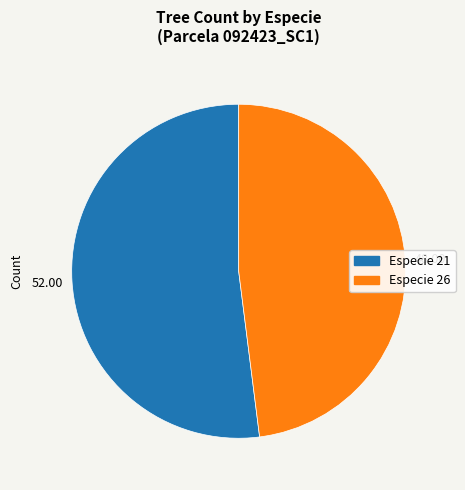

Is there any slice that represents more than half of the pie?

Yes